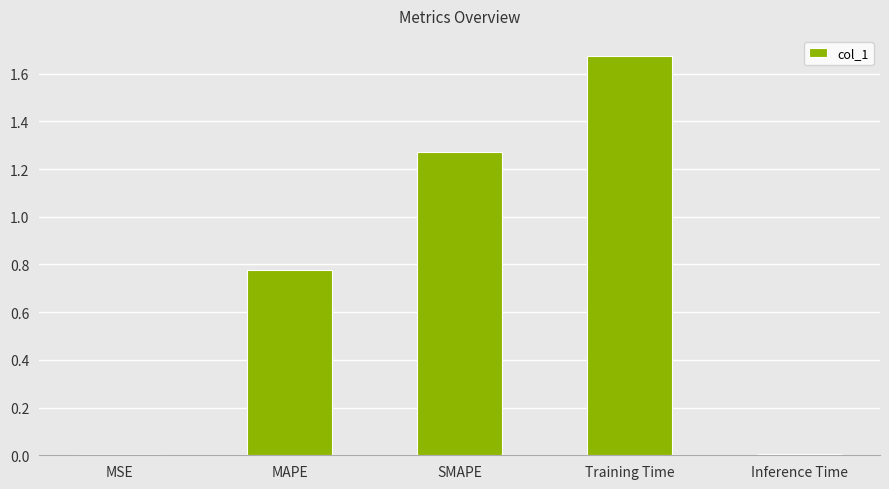

Is it true that the value at Inference Time is 0.0?

True